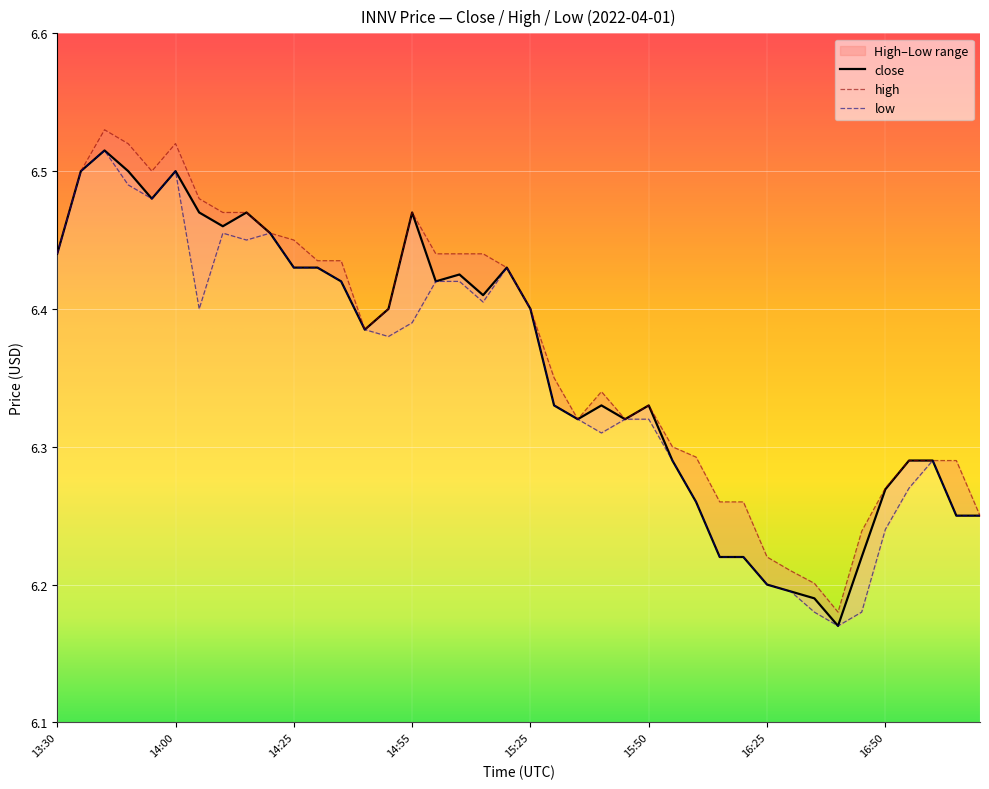

How many categories are shown in the chart?

40